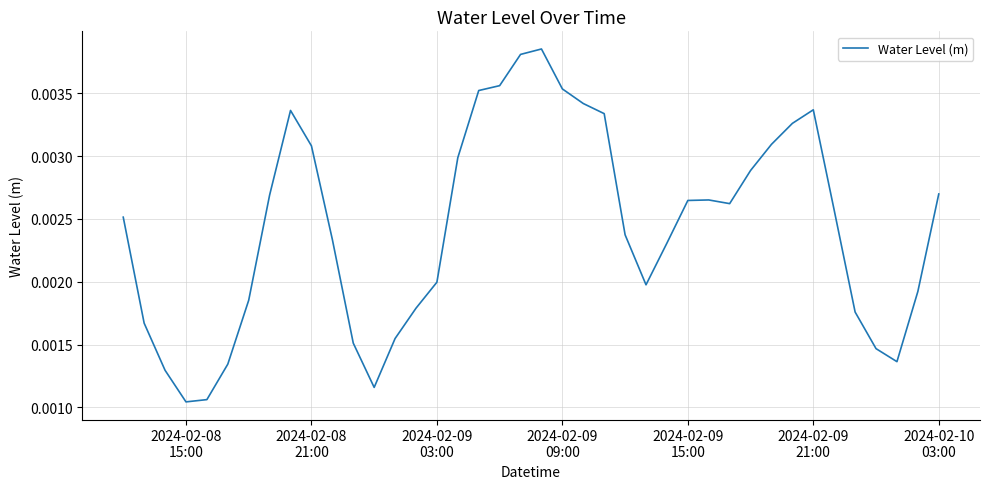

True or false: the data has more than 2 interior local peaks.

True